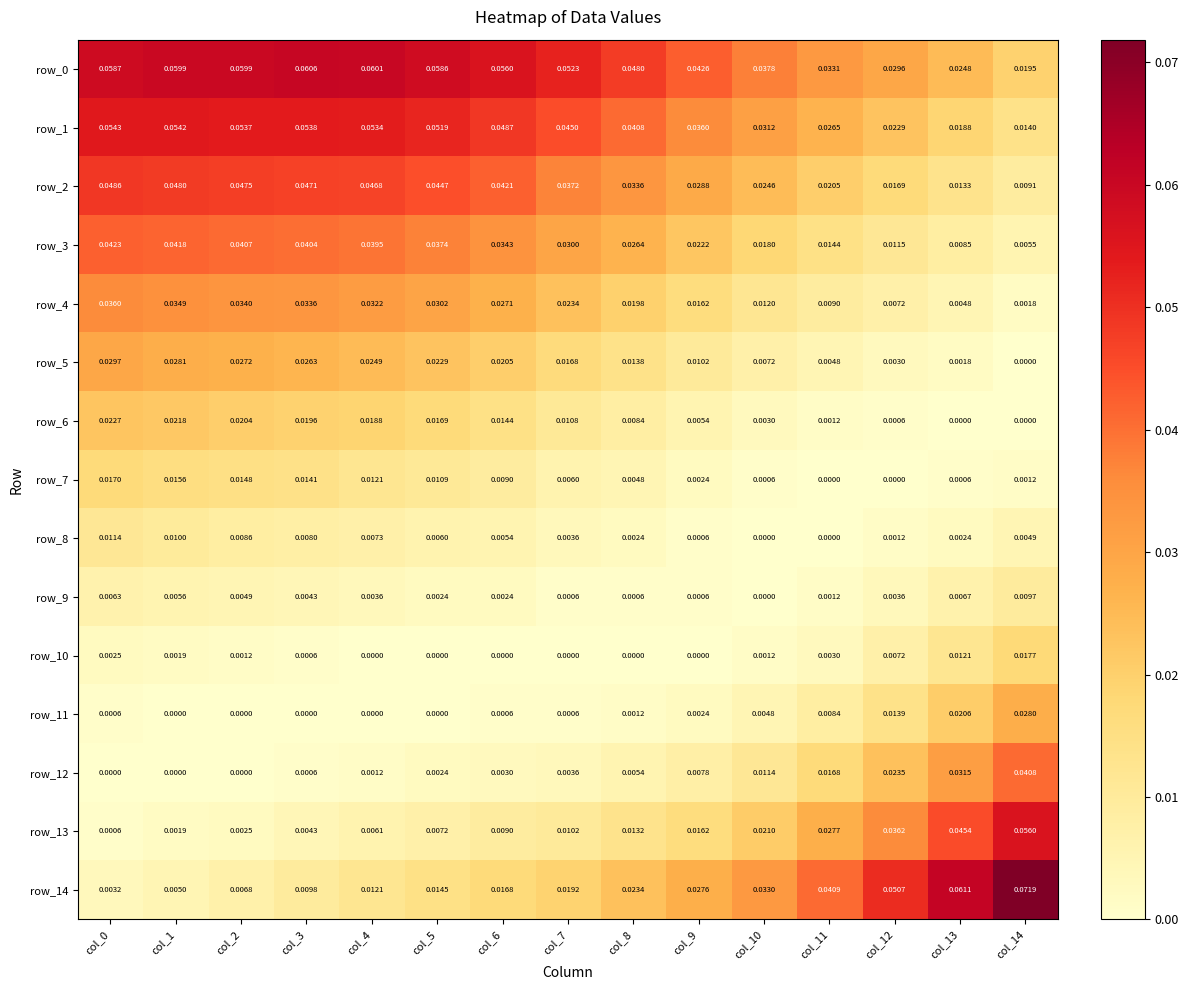

Is the value of row_2 at col_0 greater than the value of row_6 at col_13?

Yes